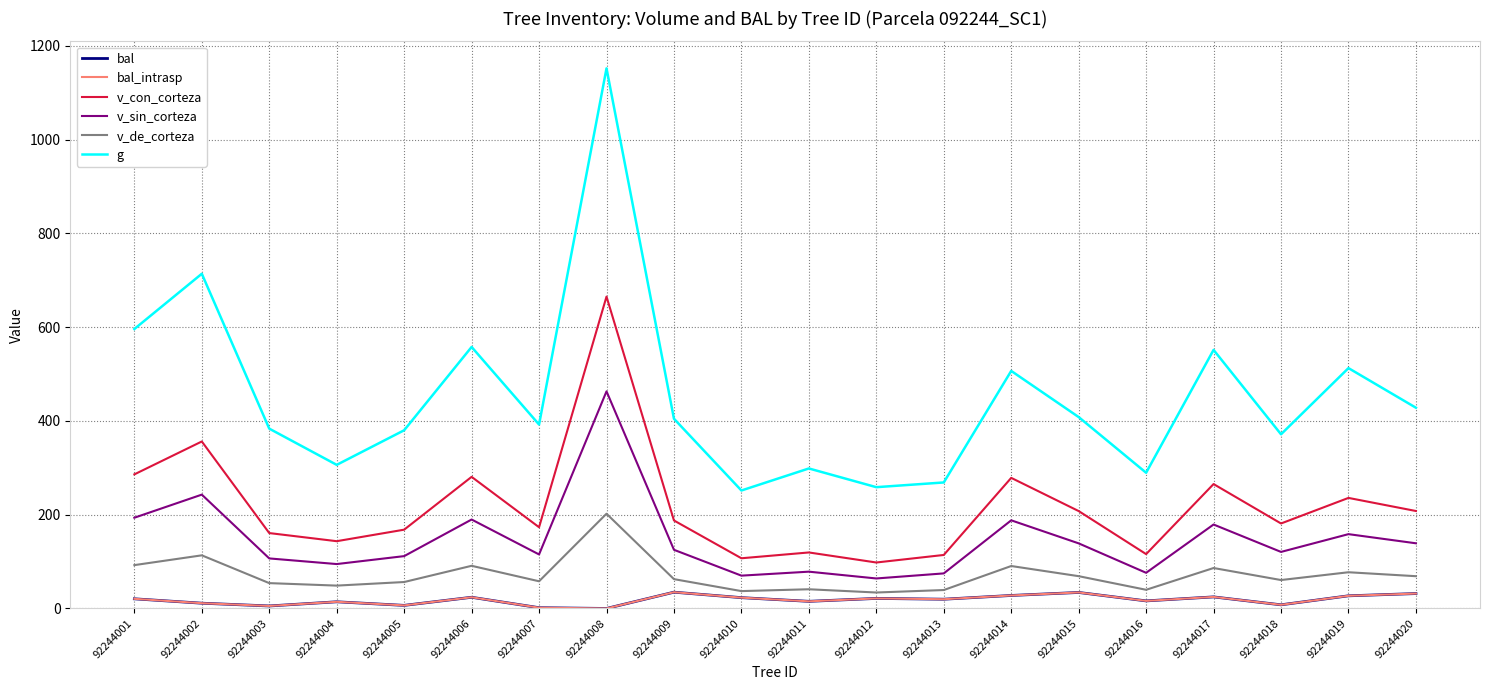

At which label does v_de_corteza reach its minimum?

92244012